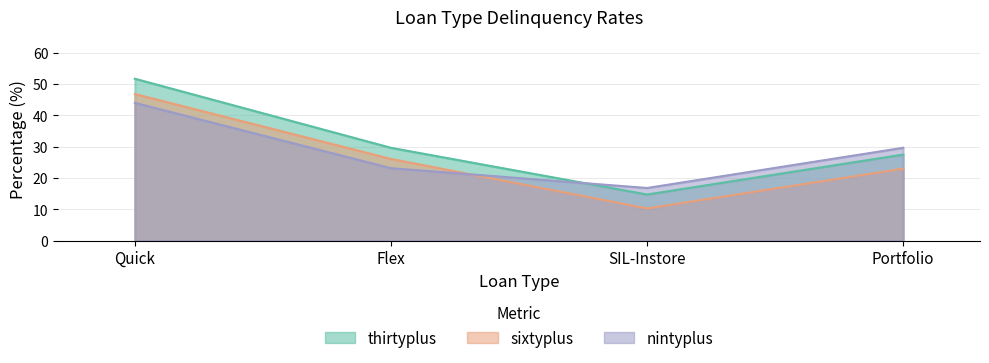

At which label does nintyplus reach its minimum?

SIL-Instore